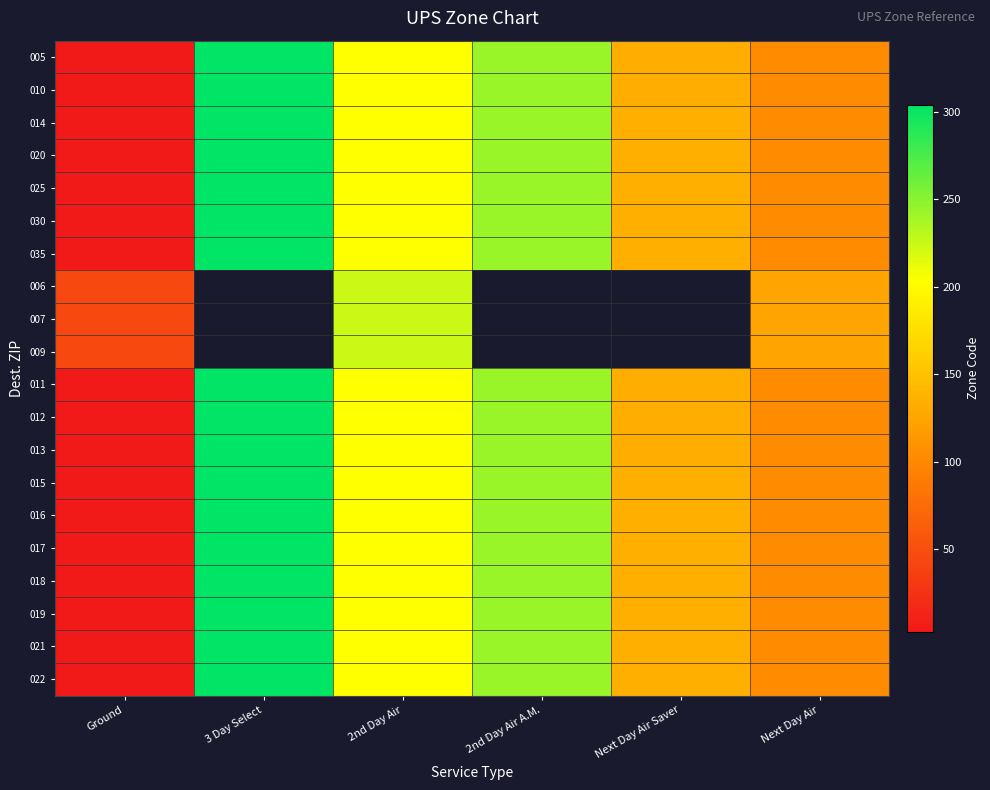

Count the 014 values in the range 104 to 244.

4